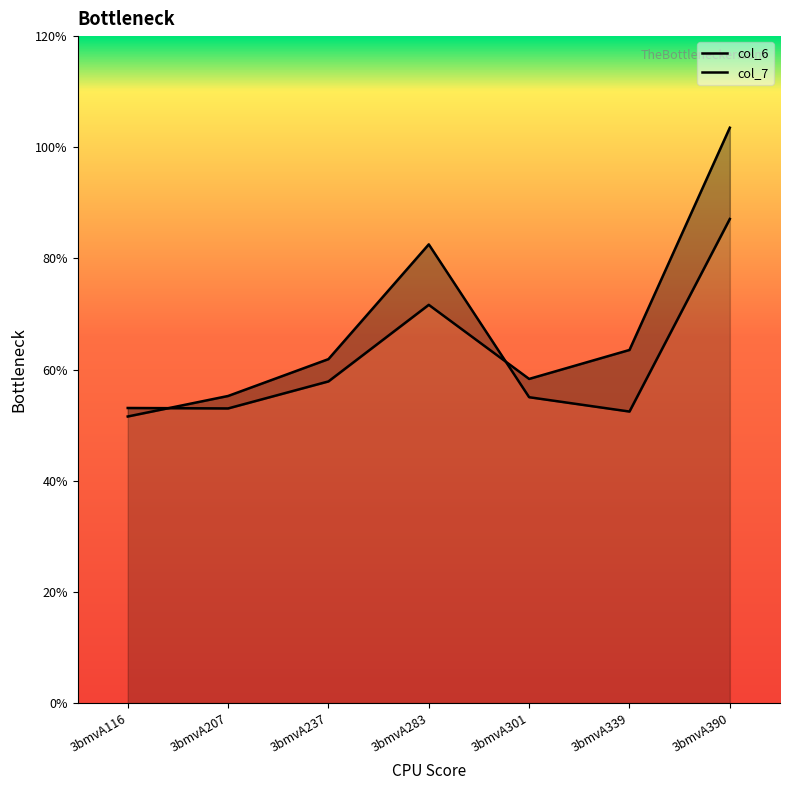

True or false: col_6 and col_7 cross at least once.

True